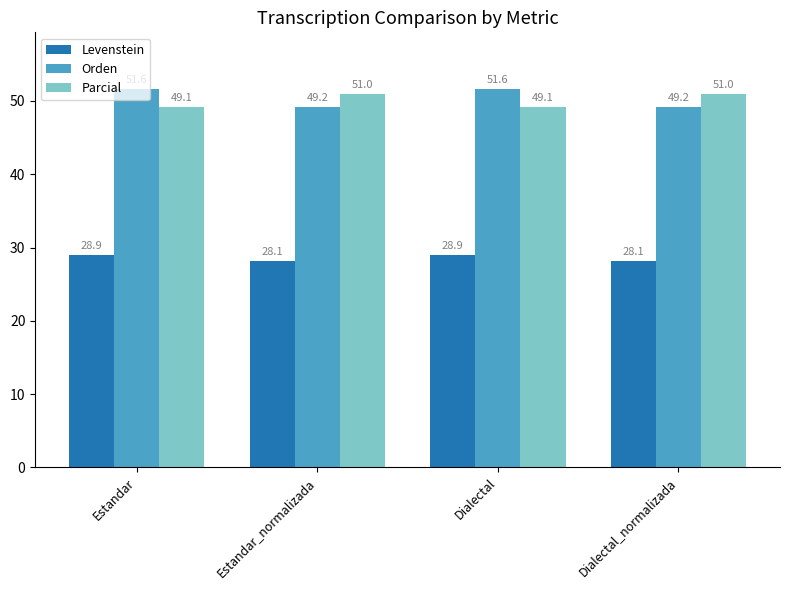

At Estandar_normalizada, list the series in order from smallest to largest.

Levenstein, Orden, Parcial